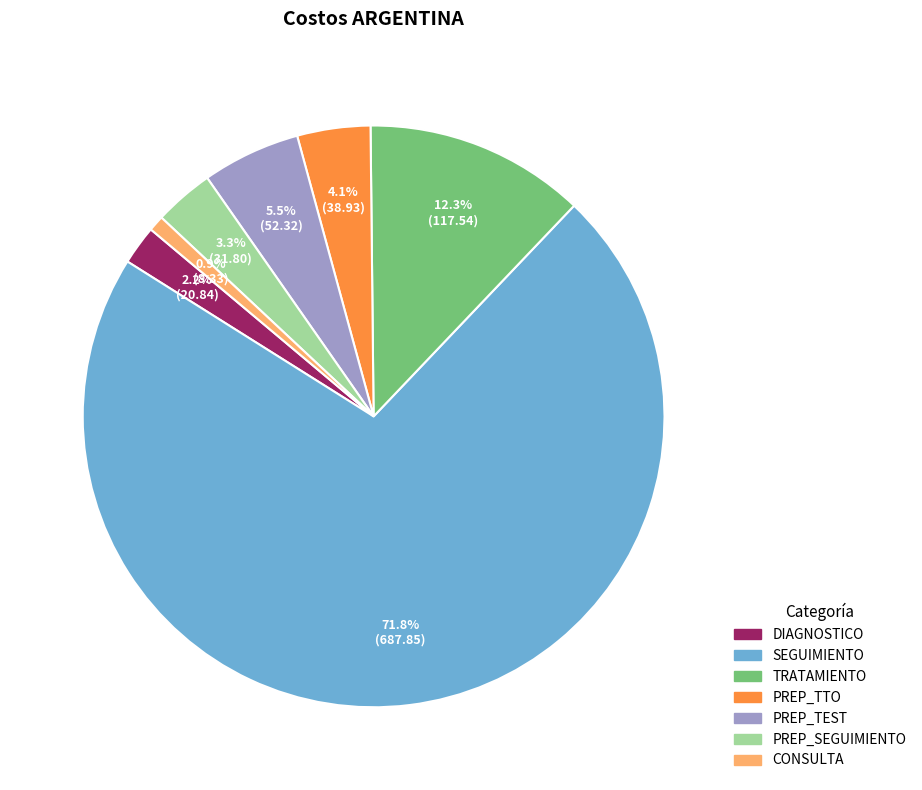

To the nearest percent, what is the average slice percentage?

14%